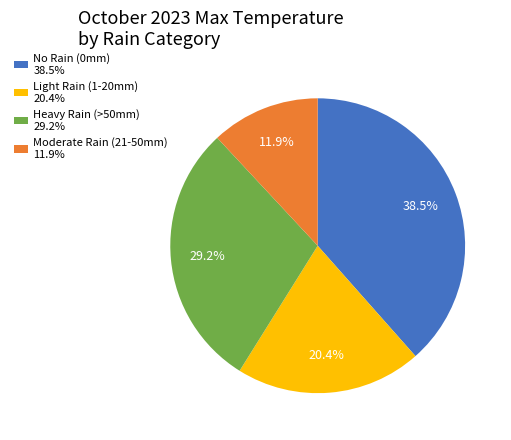

How much of the chart is everything except Heavy Rain (>50mm) 29.2%?

70.8%